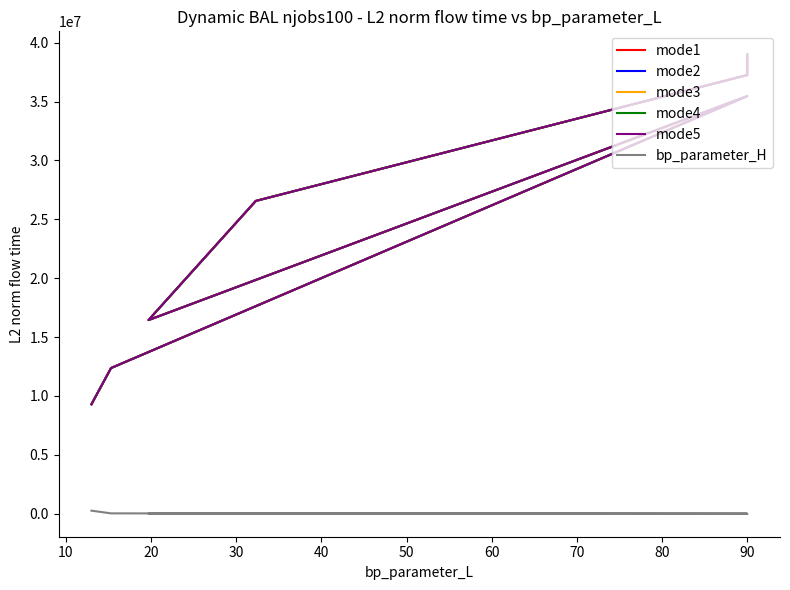

Rank the series by their maximum value, from lowest to highest.

bp_parameter_H, mode3, mode5, mode4, mode2, mode1